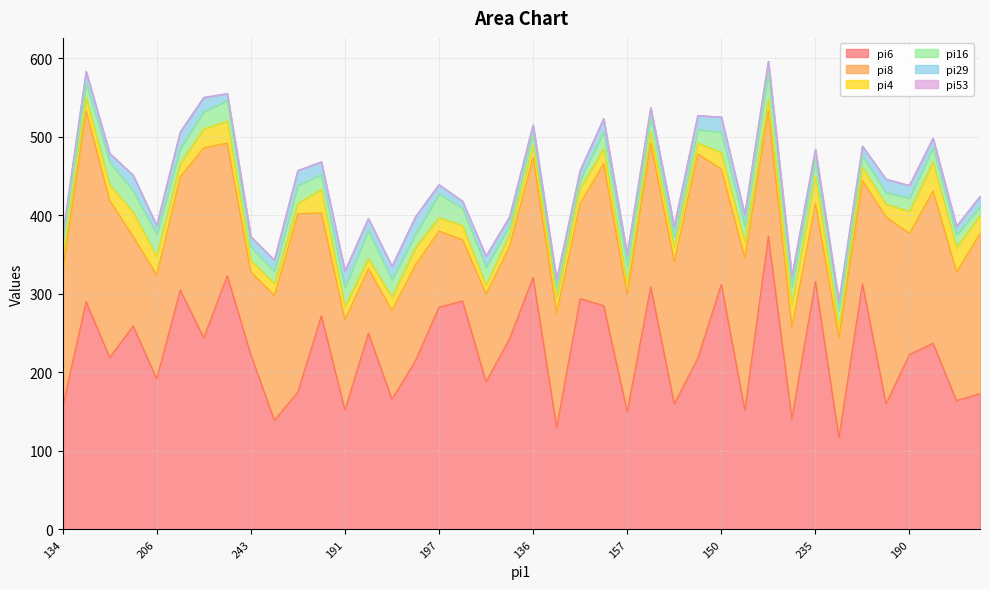

What is the sum of all pi6 values?

9133